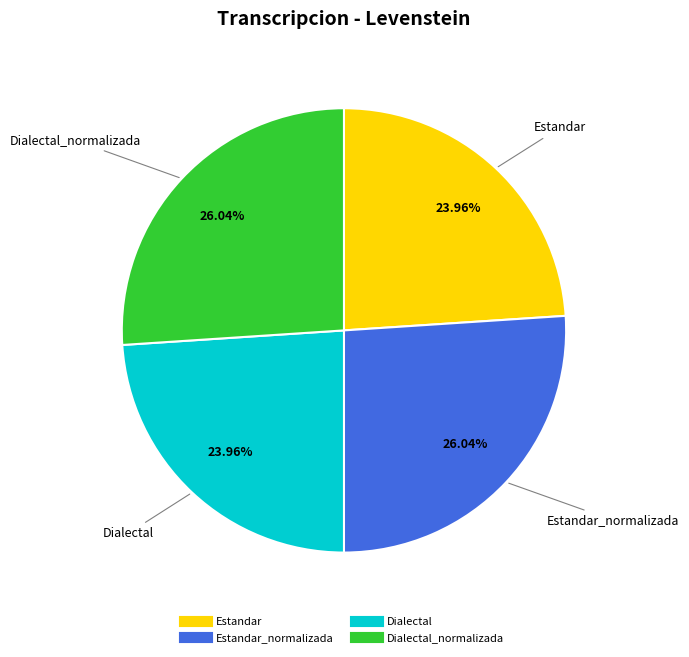

Is there a majority slice in this chart?

No